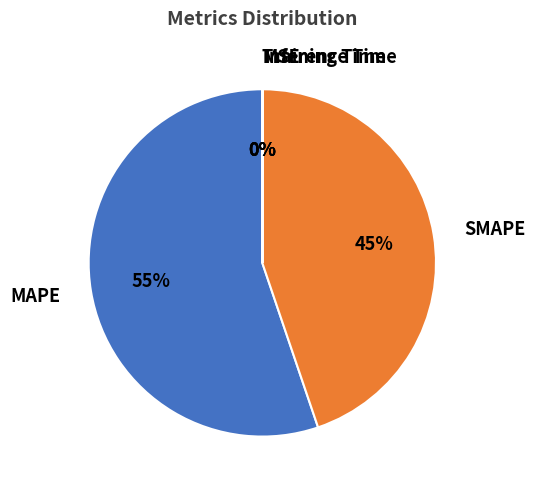

To the nearest percent, what is the average slice percentage?

20%